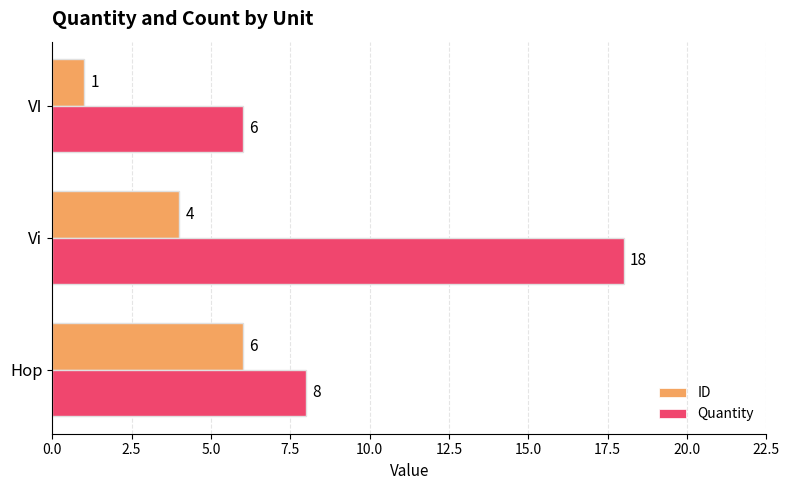

What is the average value of the Quantity series?

11